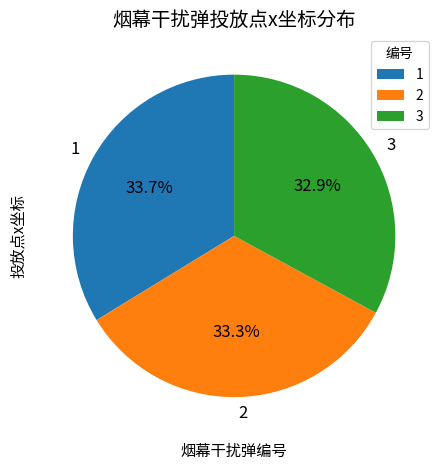

Approximately how many times larger is the value at 3 compared to 2?

1.0